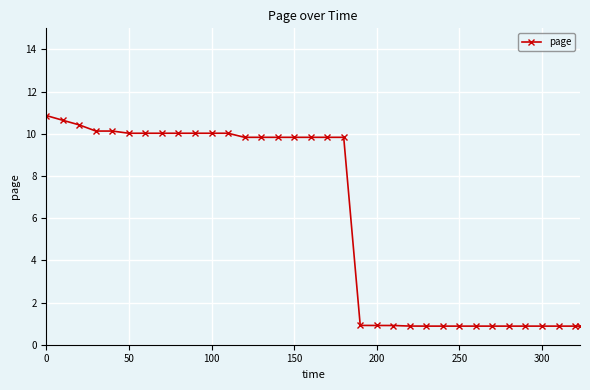

How many data points does each series have?

34